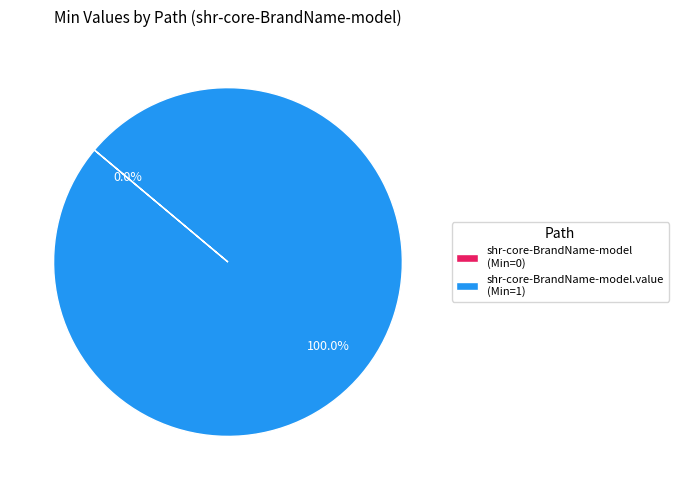

Which slice is the largest?

shr-core-BrandName-model.value (Min=1)